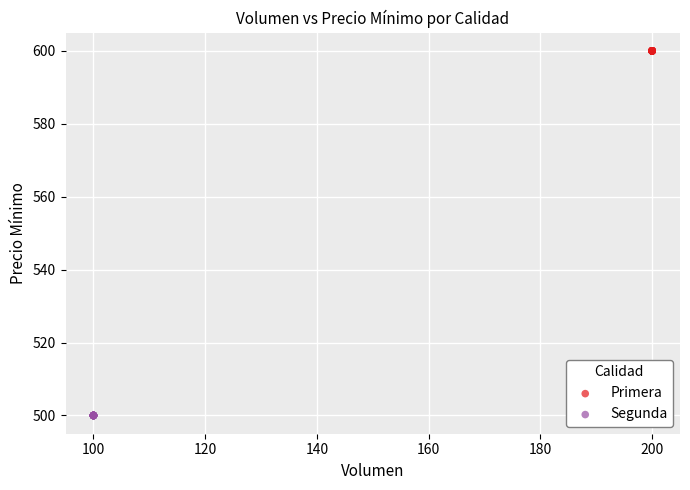

Which series reaches the maximum Y coordinate?

Primera